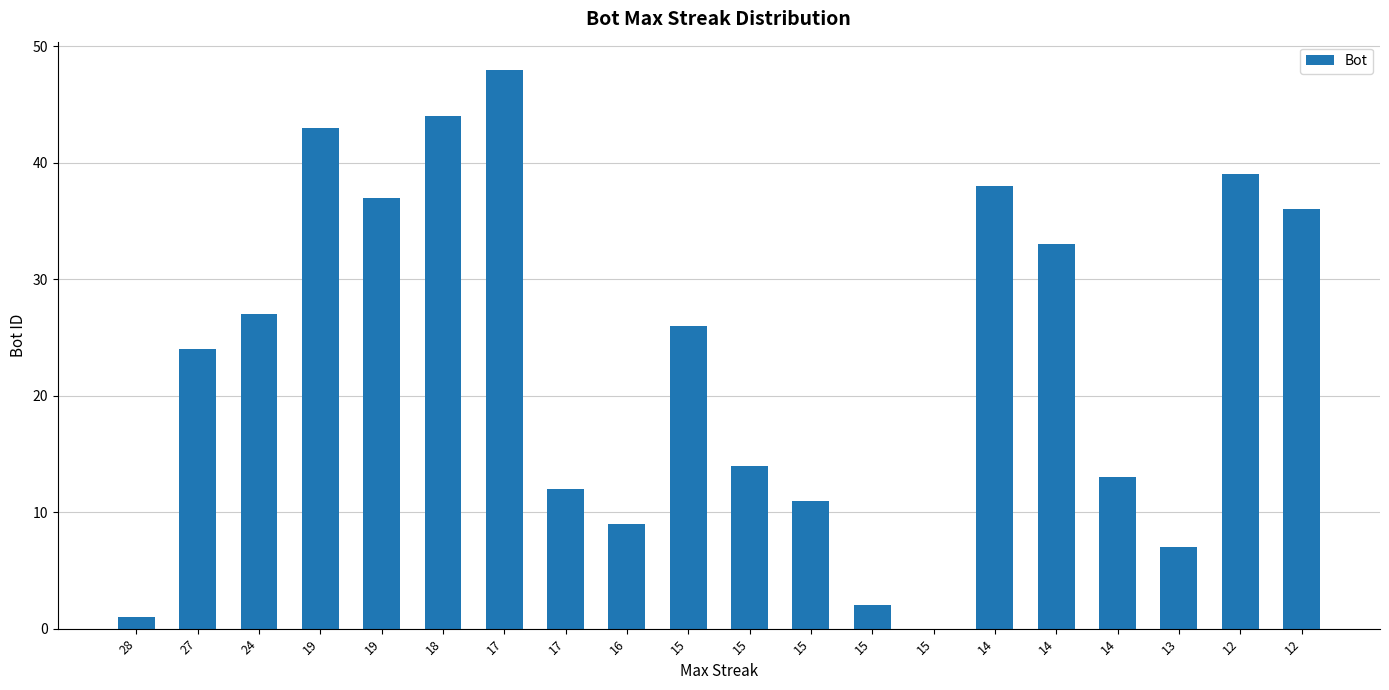

How many categories are shown in the chart?

20